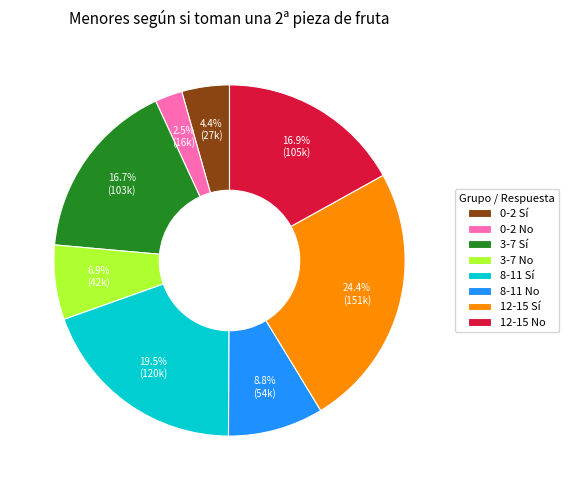

Approximately how many times larger is the value at 3-7 Sí compared to 0-2 Sí?

3.8